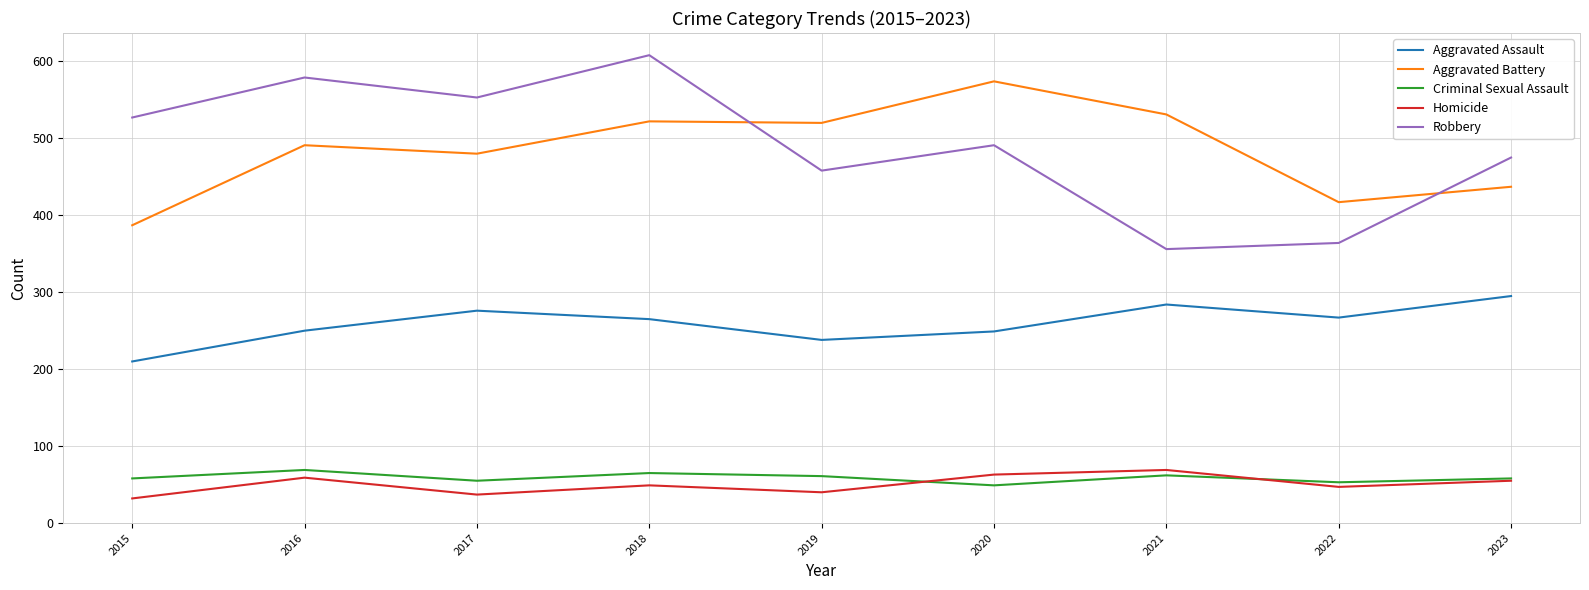

What is the difference between the Homicide values at 2020 and 2018?

14